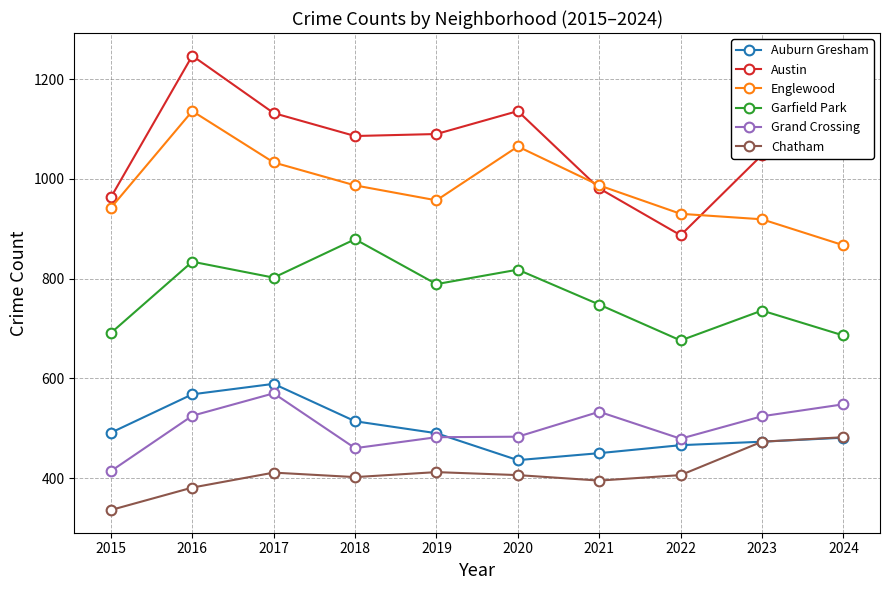

What is the average value of the Auburn Gresham series?

496